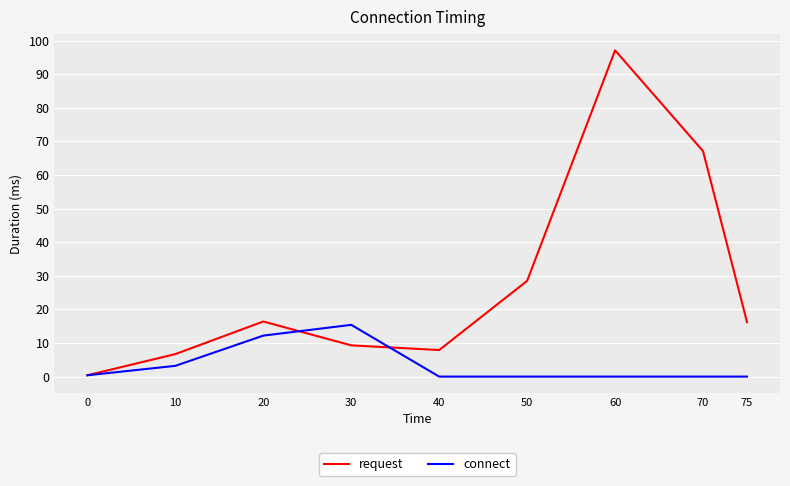

Between 10 and 50, which series saw the biggest shift?

request